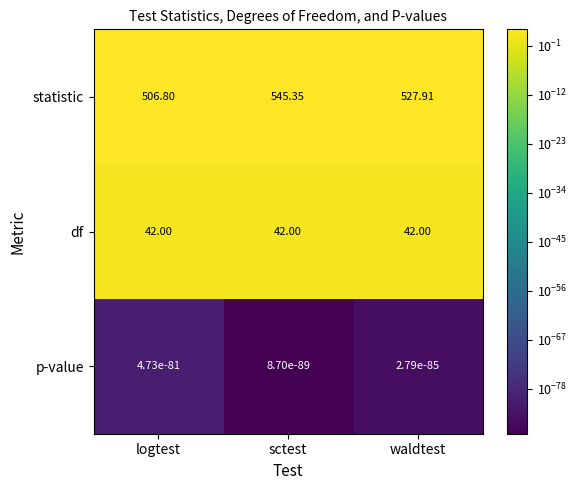

At which label is statistic closest to 526?

waldtest